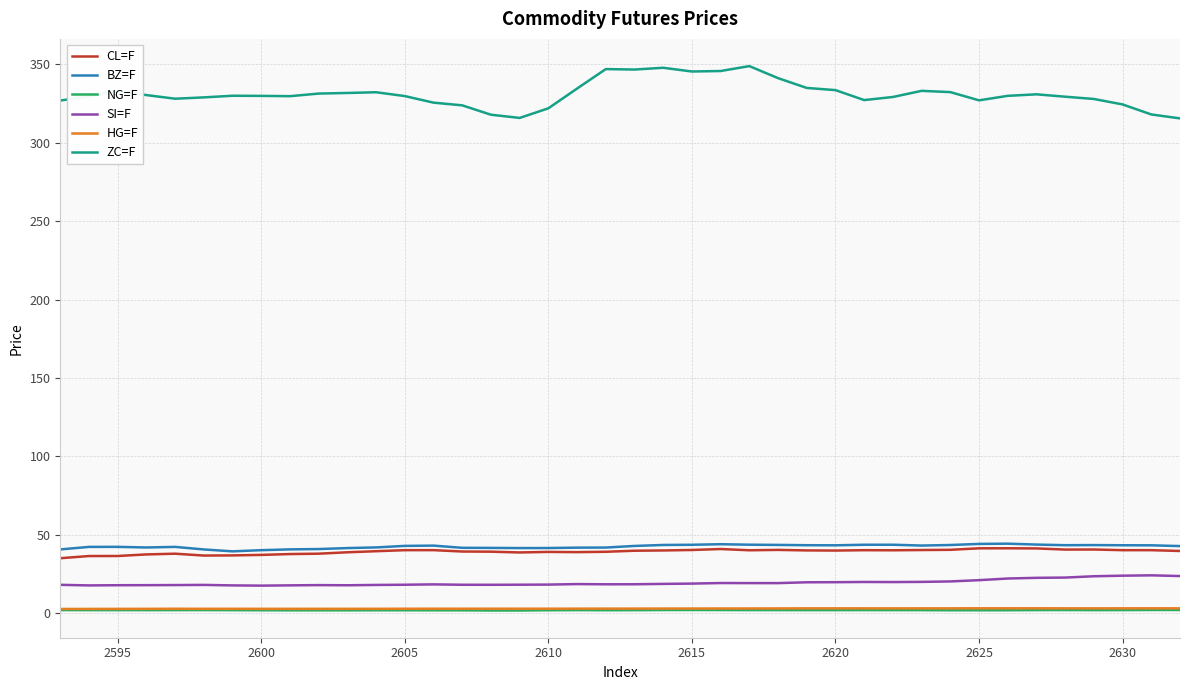

Which series has the largest total across all categories?

ZC=F